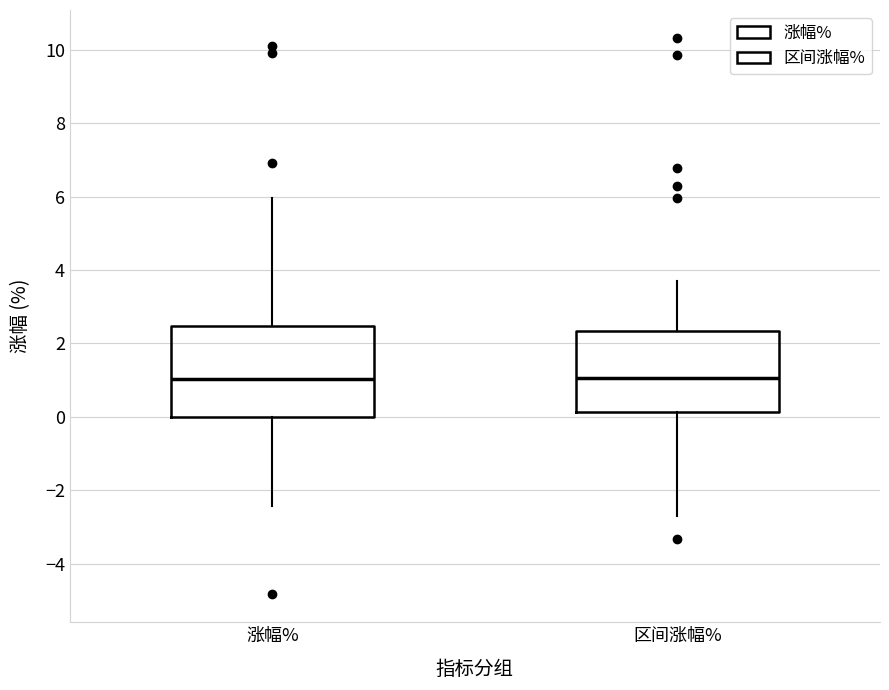

Where is the lower edge of the box for 涨幅% on the y-axis? The values are not printed on the chart, so give them approximately, as read against the axis.

0.0